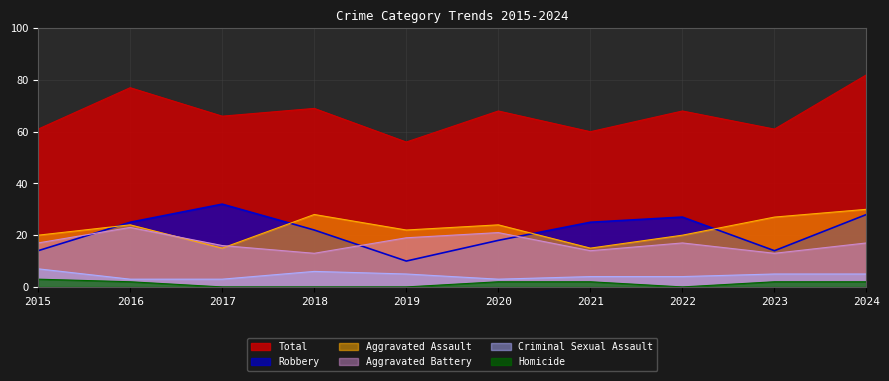

Read the Aggravated Battery value at 2020.

21